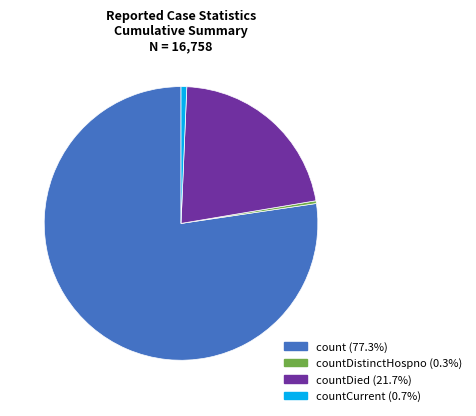

Is the sum of countDied (21.7%) and count (77.3%) greater than half?

Yes